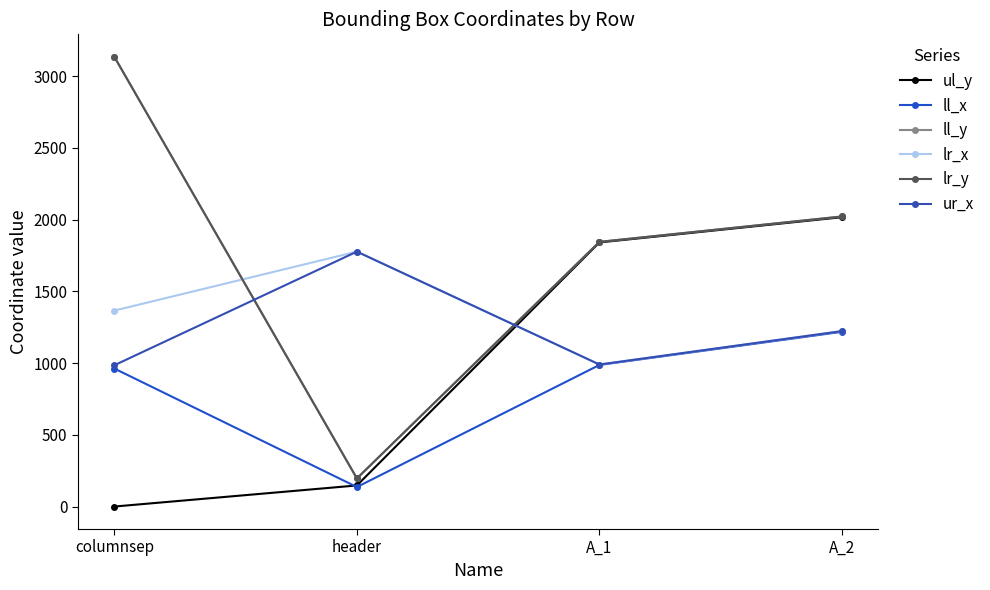

Does the chart have visible grid lines?

No